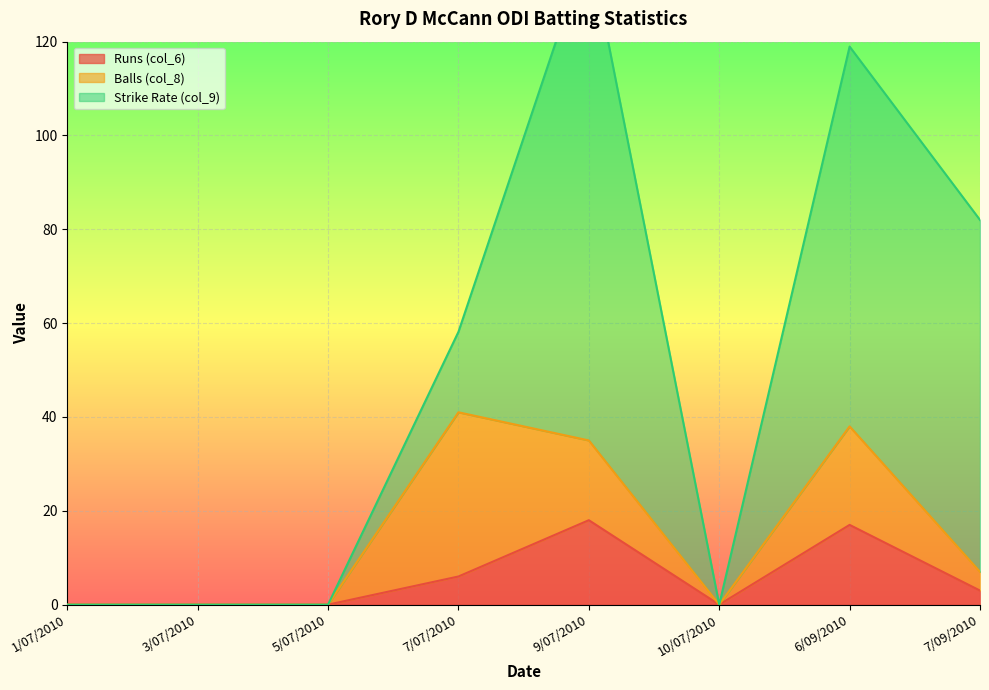

Between 1/07/2010 and 3/07/2010, which series saw the biggest shift?

Runs (col_6)